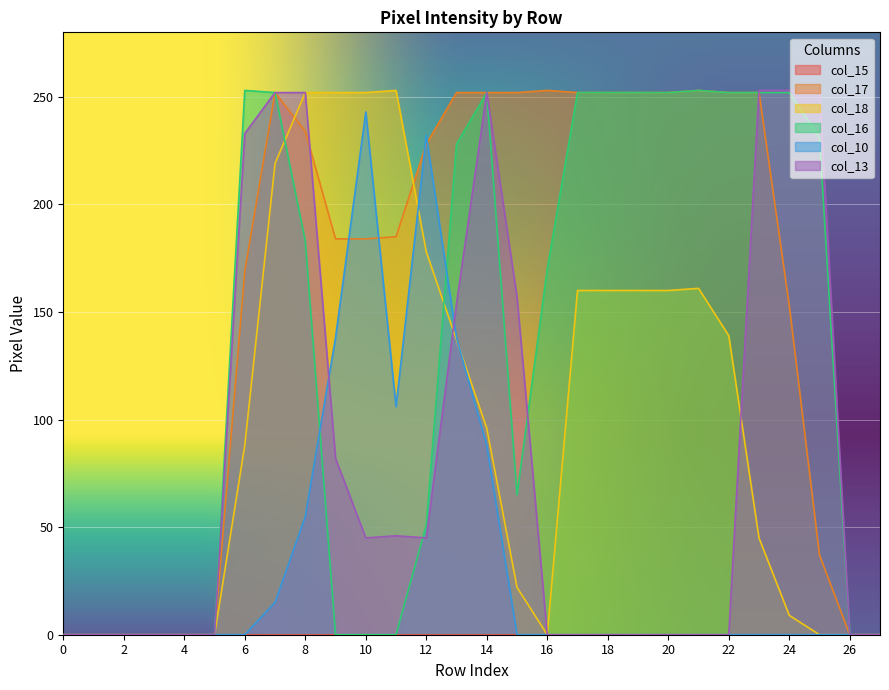

What is the maximum value for col_13?

253